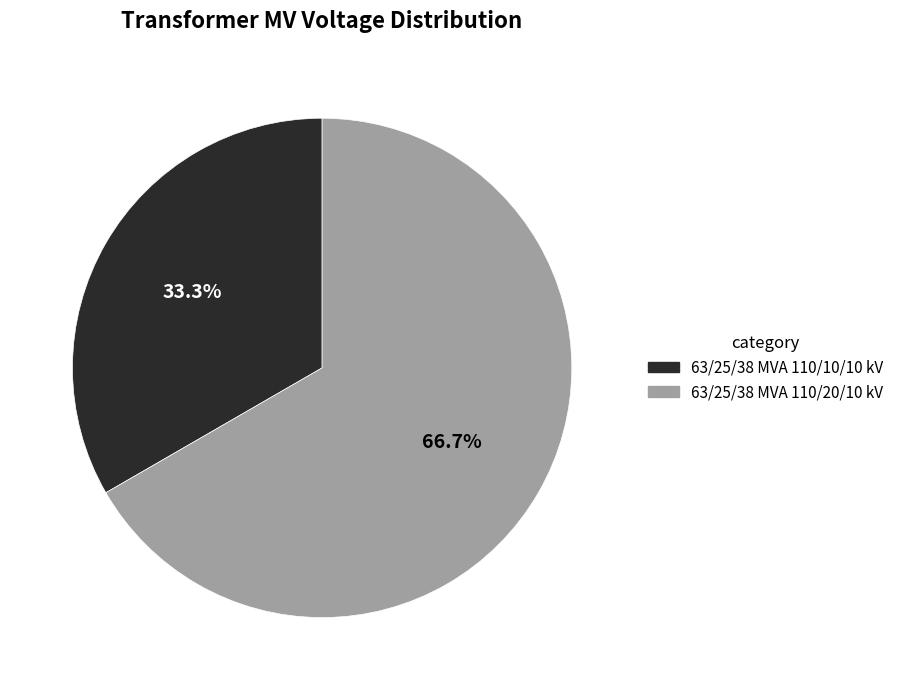

To the nearest percent, what is the difference between the 63/25/38 MVA 110/20/10 kV and 63/25/38 MVA 110/10/10 kV slice percentages?

33%